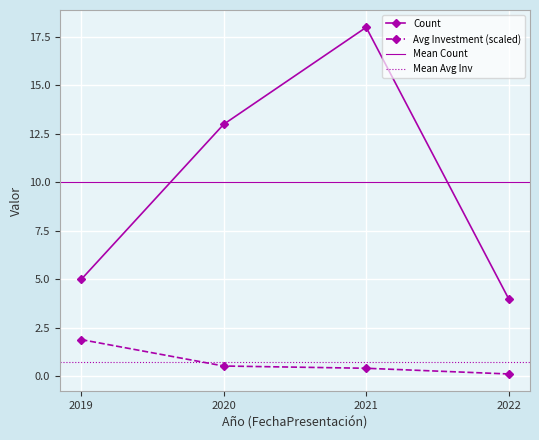

How many positive values does the Avg Investment (MMU$, scaled) series have?

4